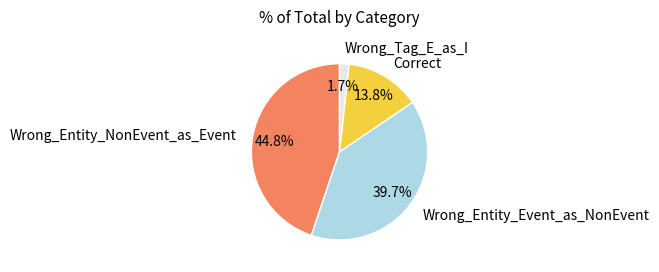

What portion of the pie excludes Wrong_Entity_Event_as_NonEvent?

60.3%